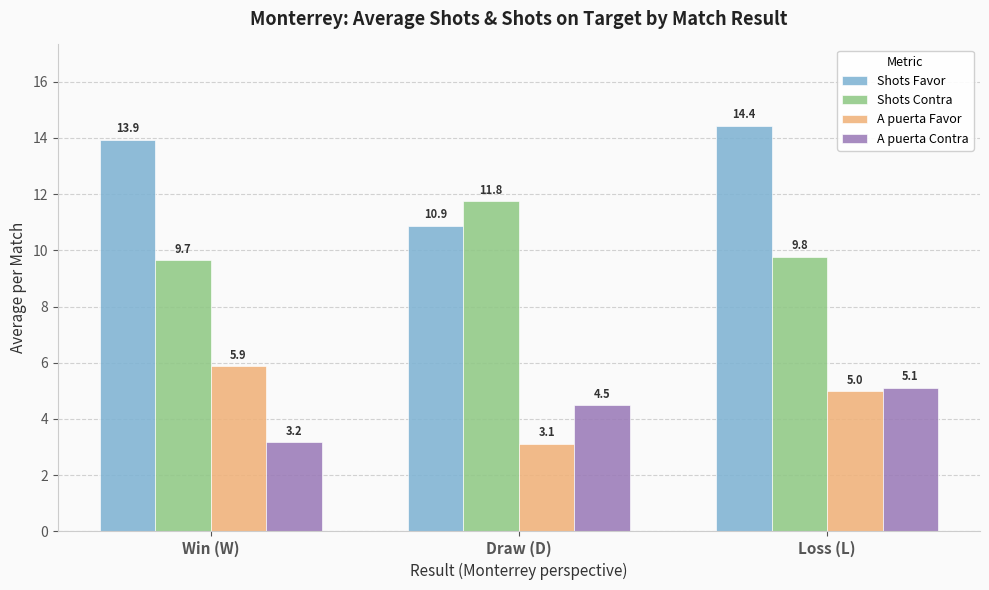

What are all the series names shown in the legend?

Shots Favor, Shots Contra, A puerta Favor, A puerta Contra